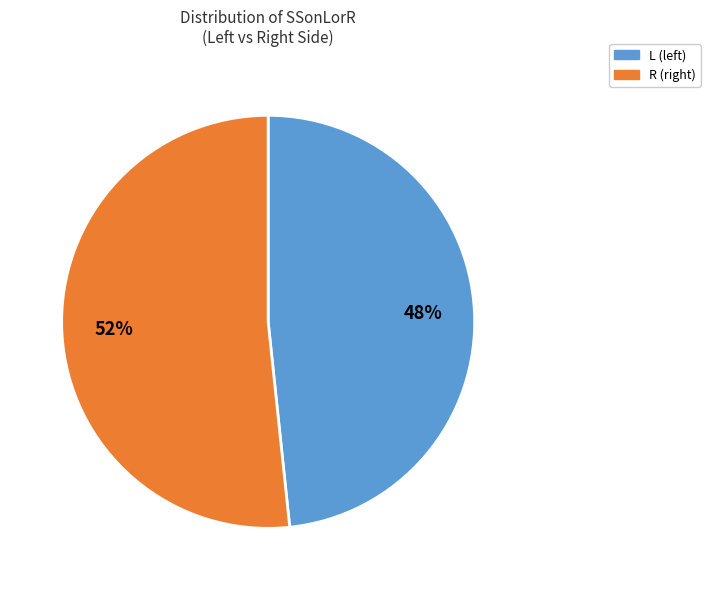

What is the smallest slice in the pie chart?

L